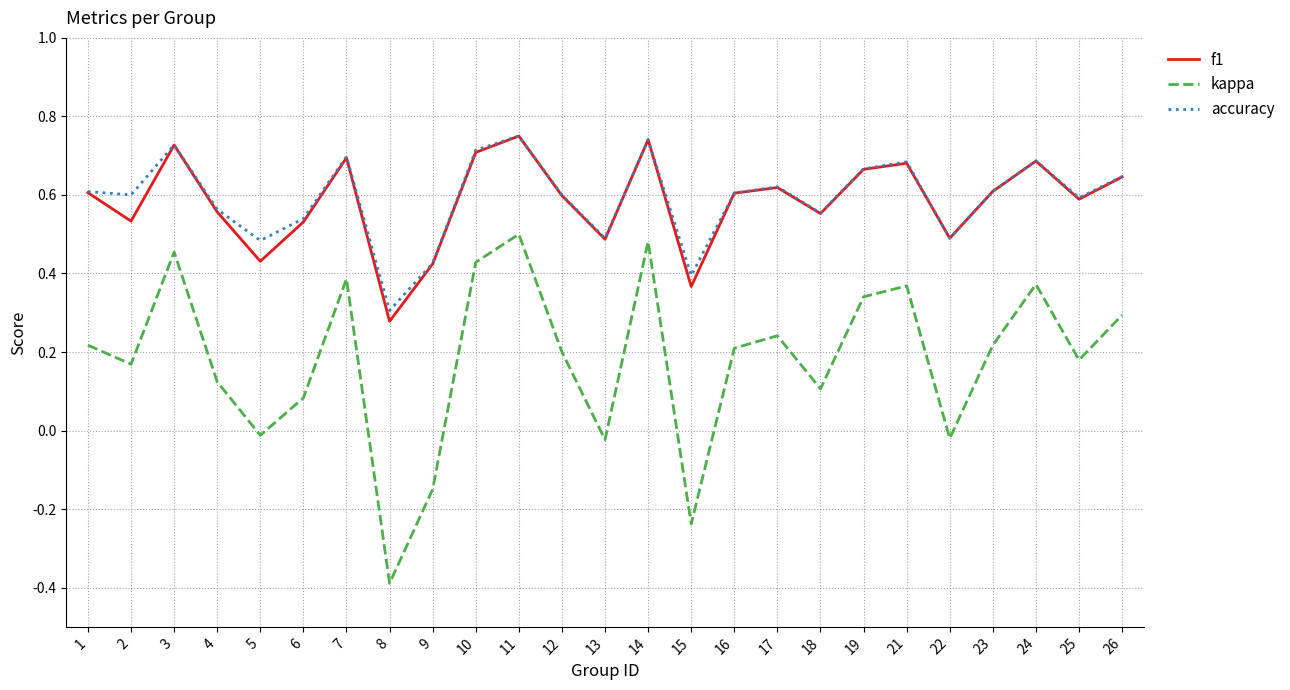

Which series has the widest spread of values?

kappa